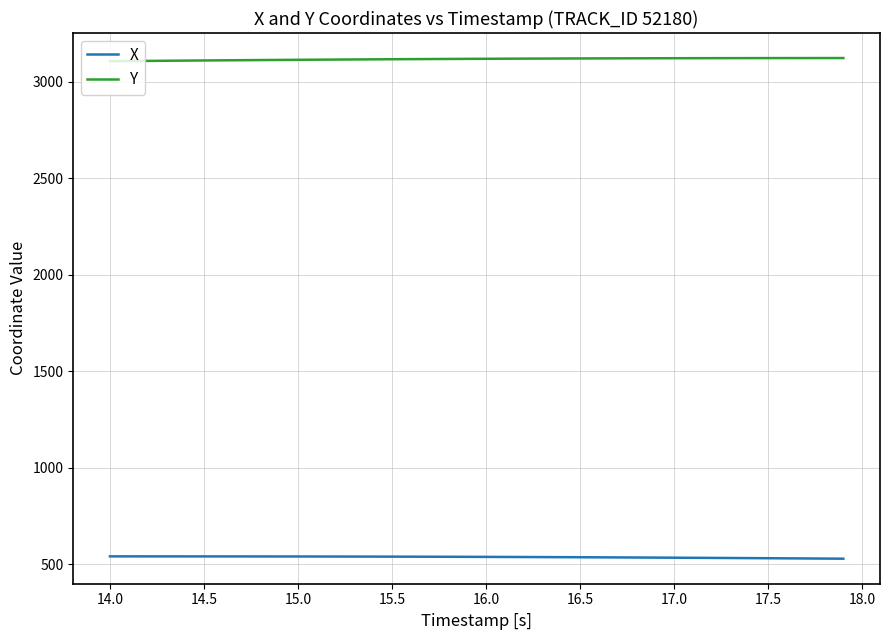

True or false: X and Y cross at least once.

False